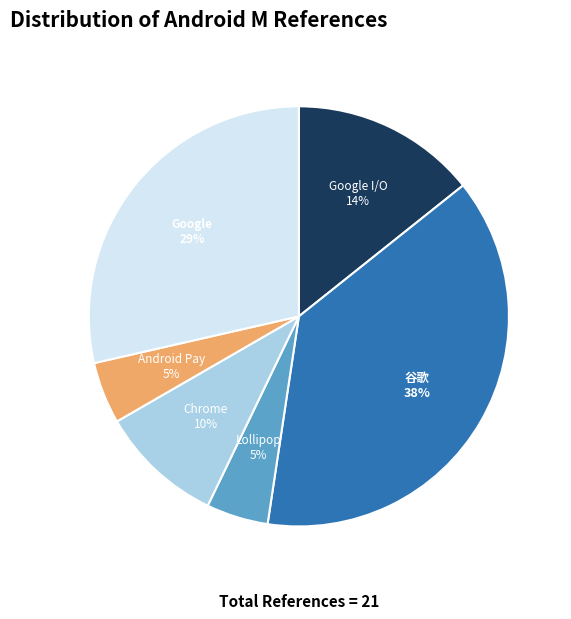

Does any single category account for the majority?

No